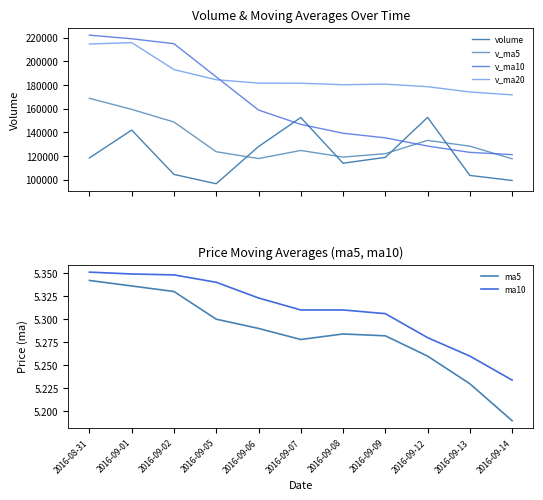

Where is v_ma20 nearest to the value 193753?

2016-09-02